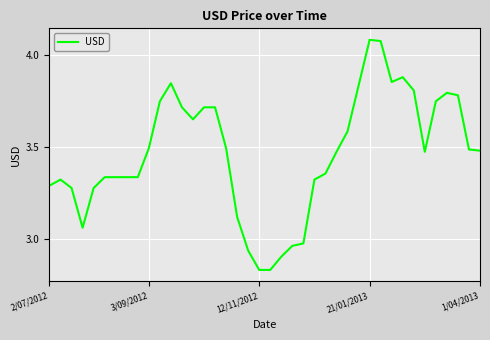

What is the difference between the maximum and minimum values?

1.3